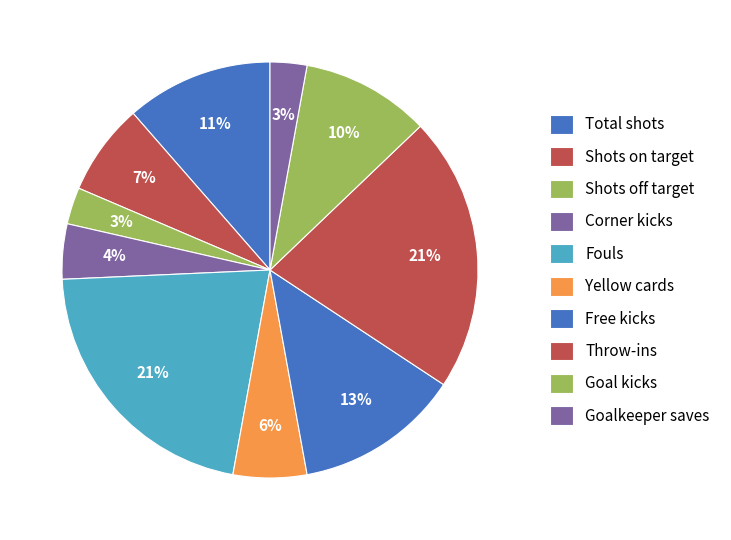

Which category has the smallest portion of the pie?

Shots off target